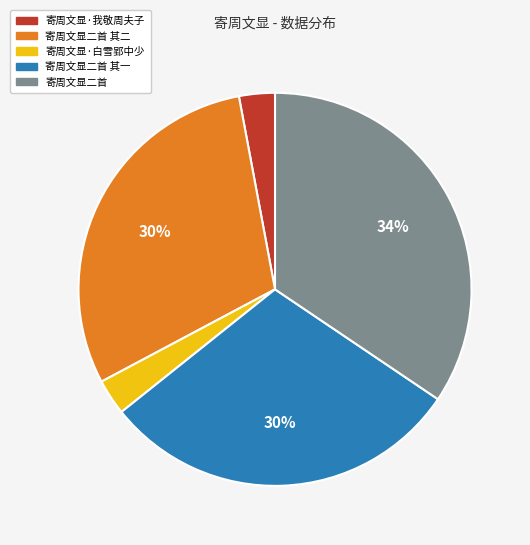

What is the largest slice in the pie chart?

寄周文显二首